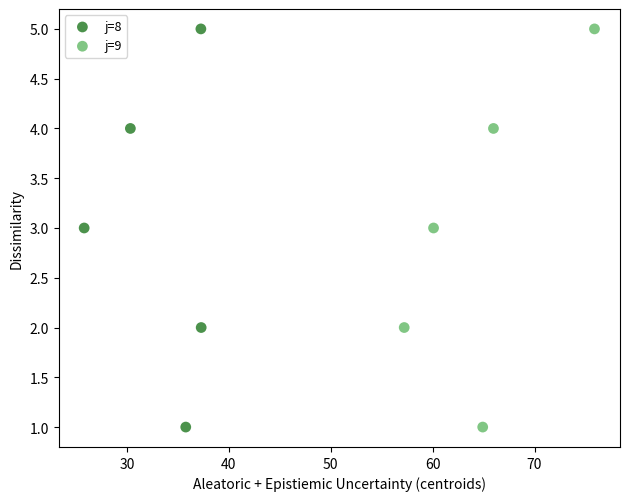

What are all the series names shown in the legend?

j=8, j=9